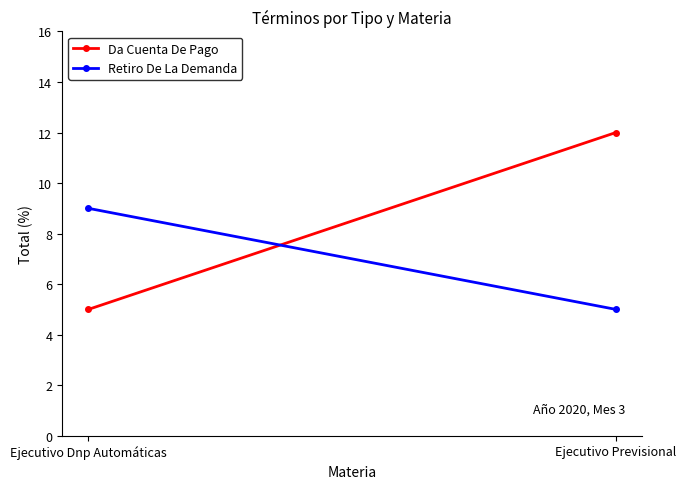

Reading right to left, what are all the values shown in this chart?

Da Cuenta De Pago: Ejecutivo Previsional=12	Ejecutivo Dnp Automáticas=5
Retiro De La Demanda: Ejecutivo Previsional=5	Ejecutivo Dnp Automáticas=9